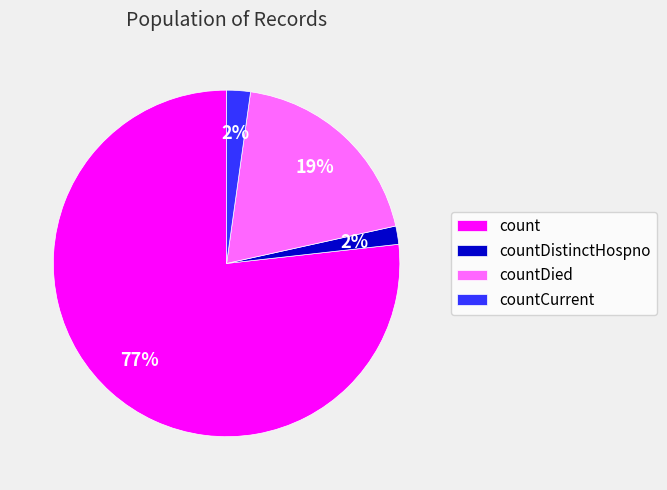

Is it true that countDied is 19% of the pie?

True